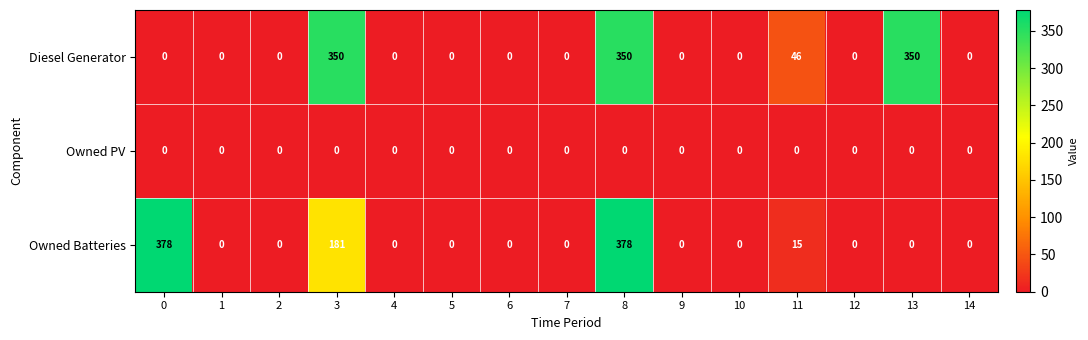

Count the number of data series in this chart.

3